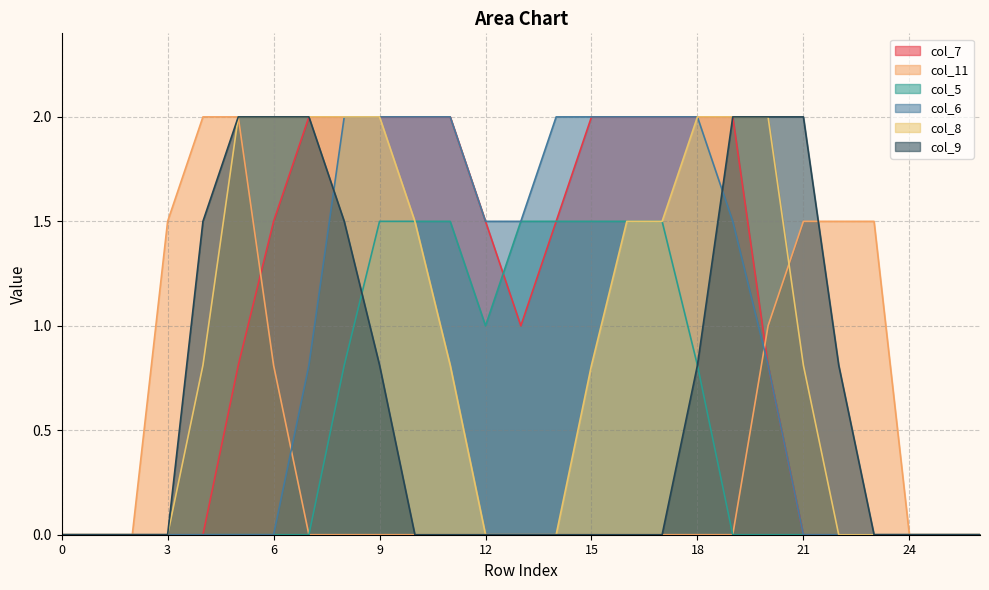

True or false: col_6 has more than 0 points higher than both neighbors.

False